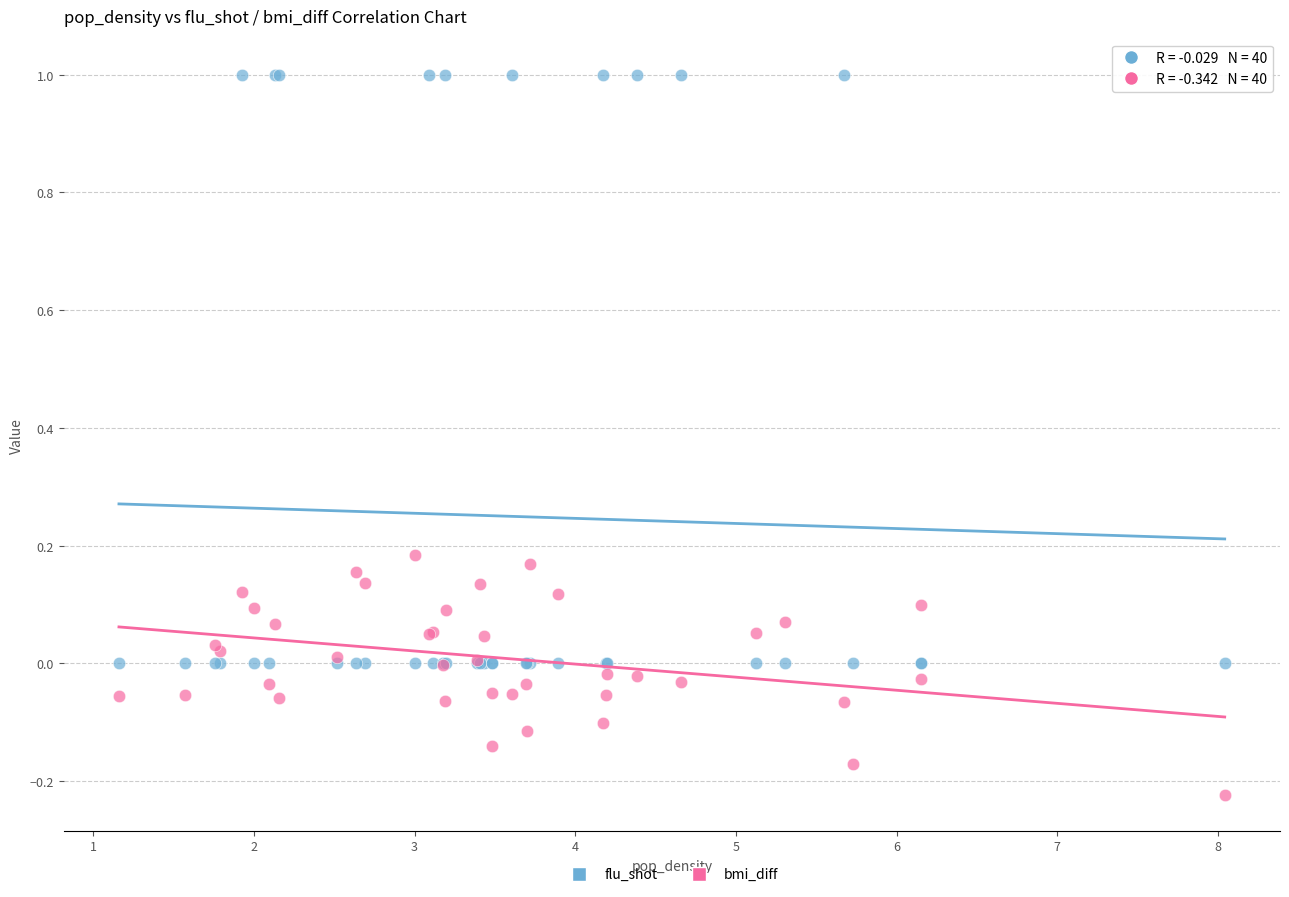

Which series has the widest spread of Y values?

flu_shot